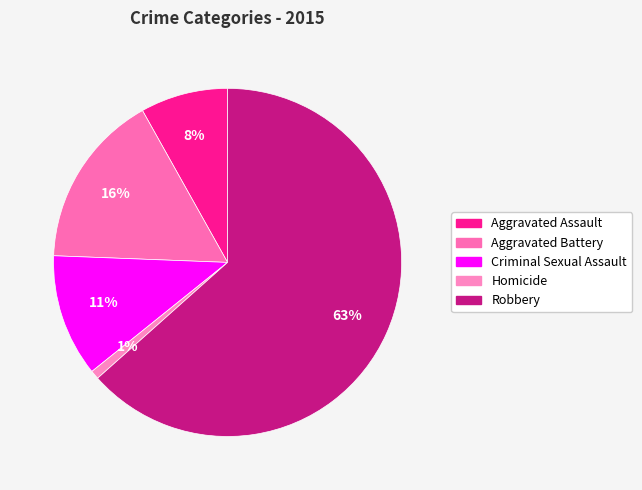

True or false: Robbery accounts for 63% of the total.

True